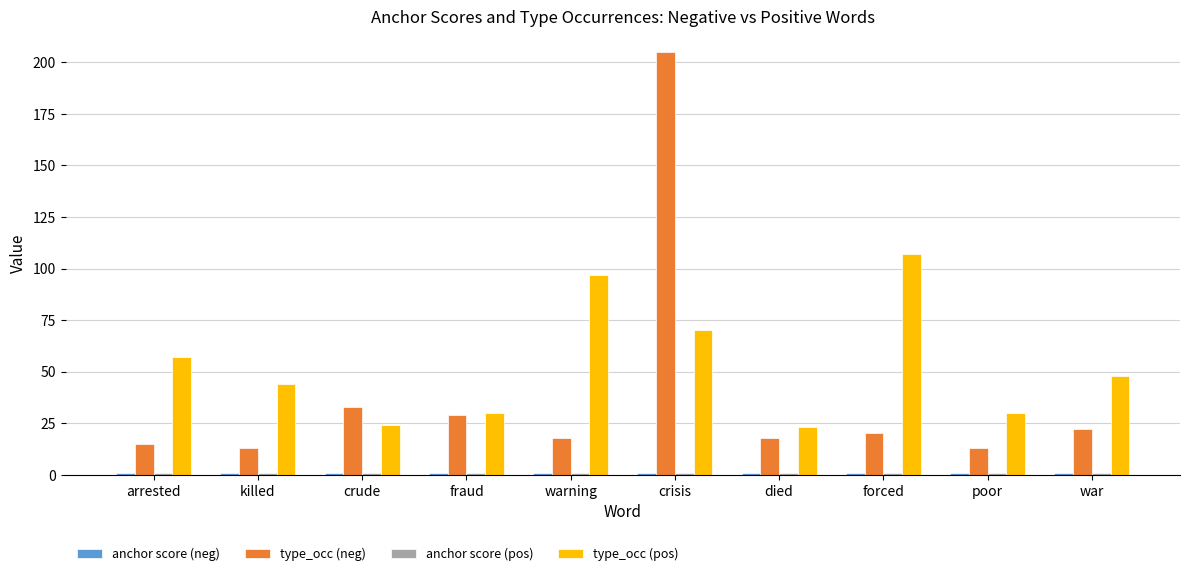

What is the sum of all type_occ (pos) values?

530.0